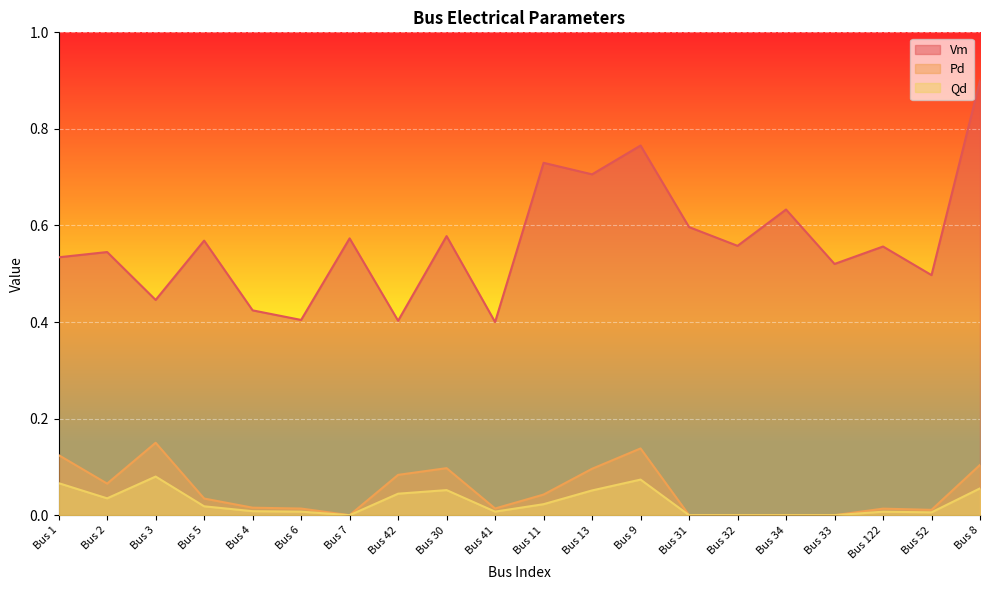

True or false: Vm and Pd intersect in this chart.

False